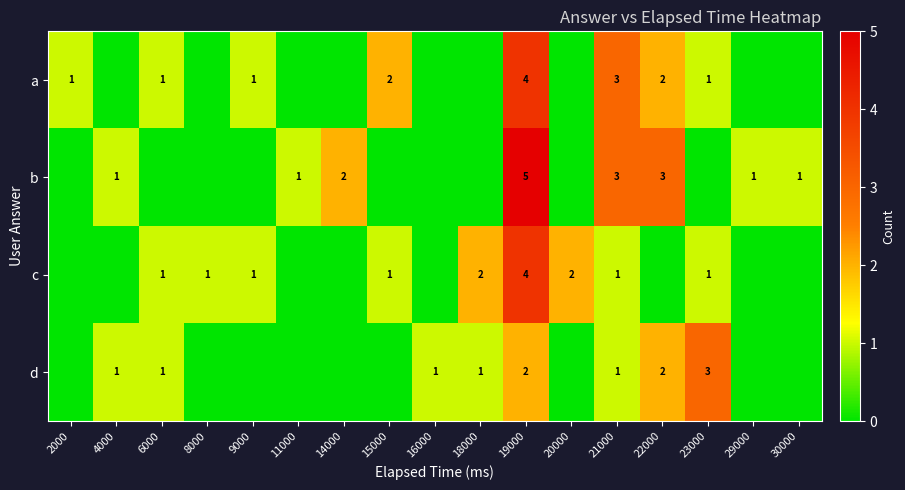

What is the sum of the a values at 15000 and 2000?

3